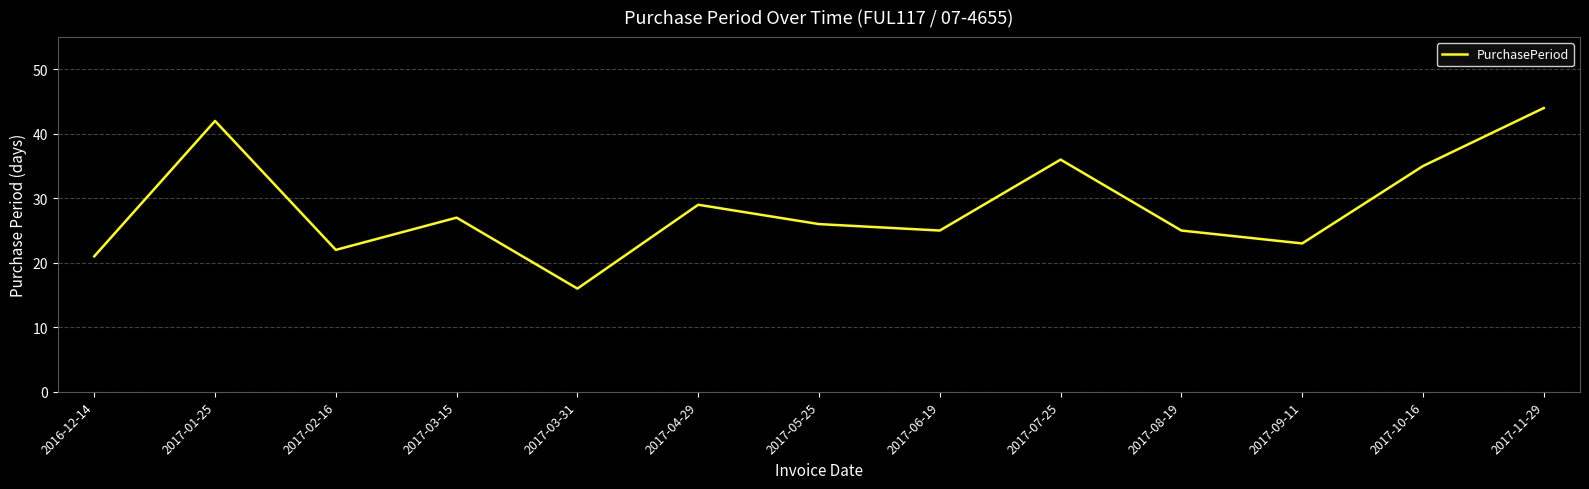

What is the greatest value displayed?

44